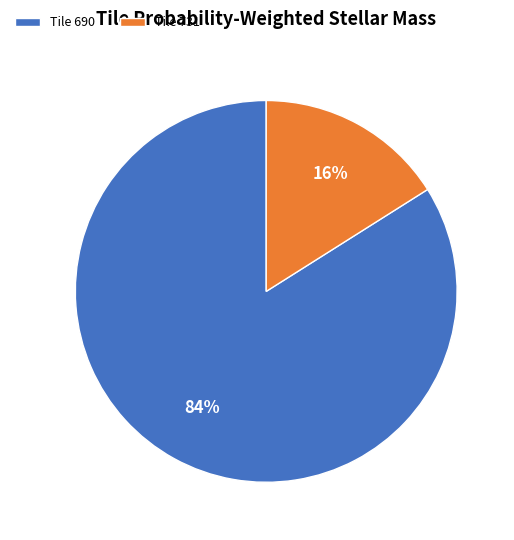

The Tile 690 slice represents 94% of the pie. True or false?

False